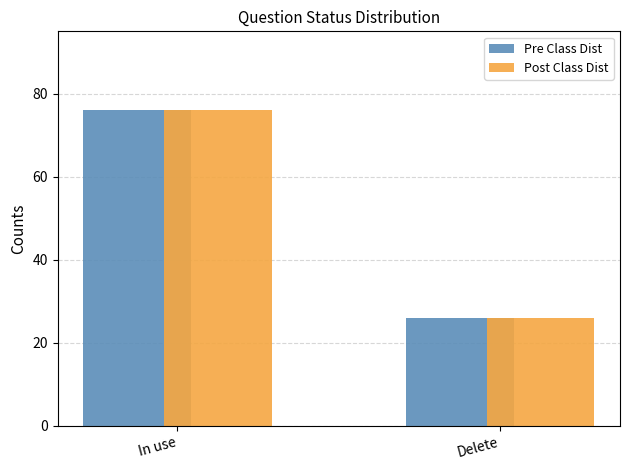

What are all the series names shown in the legend?

Pre Class Dist, Post Class Dist